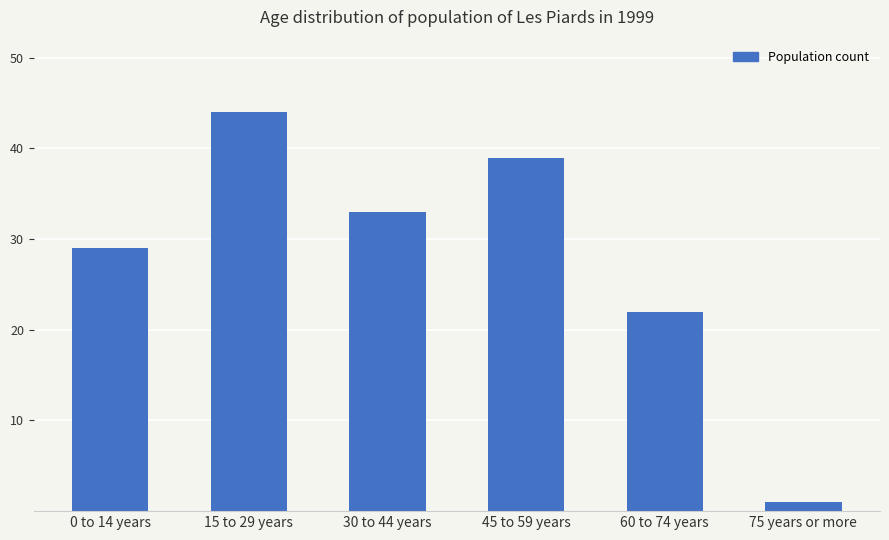

At which label does the data first exceed 33?

15 to 29 years